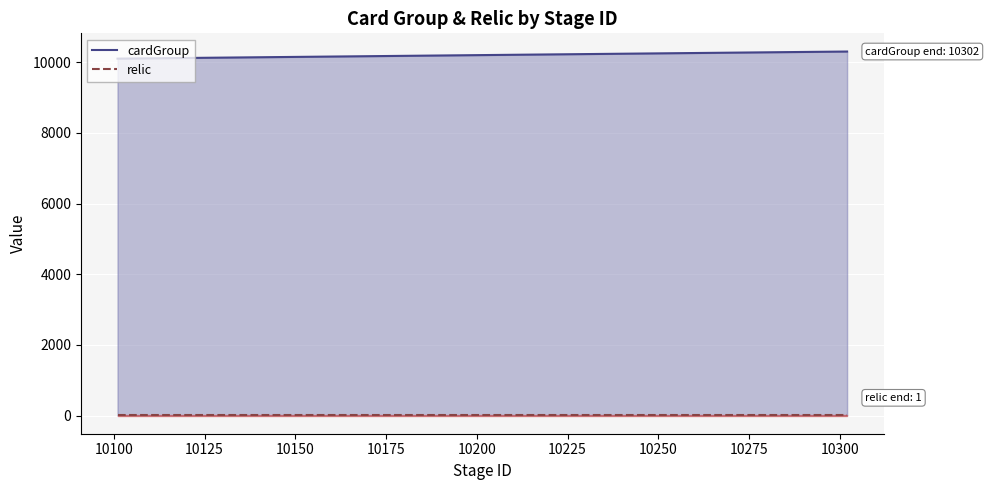

What is the average value of the cardGroup series?

10170